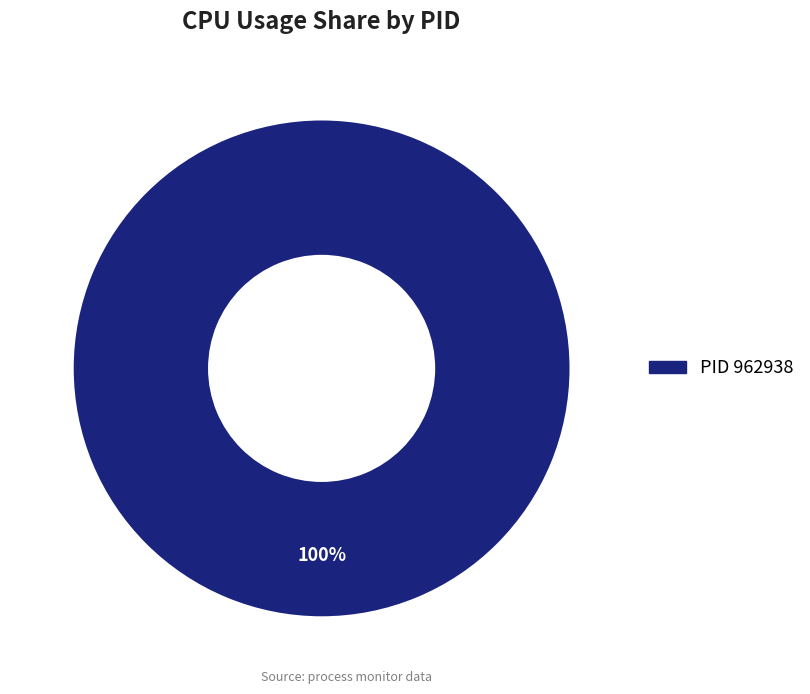

Is there any slice that represents more than half of the pie?

Yes